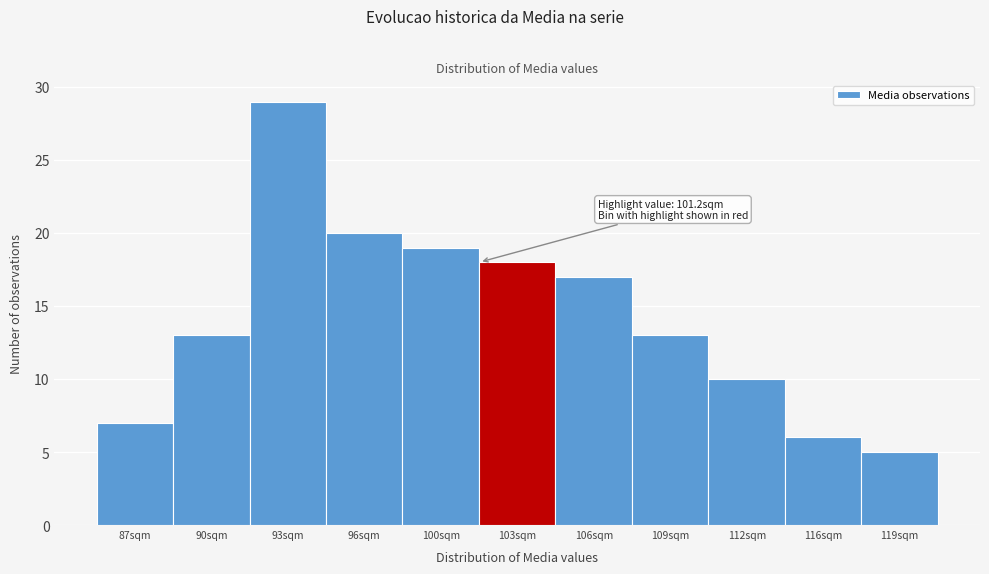

Reading right to left, list all the values displayed in this chart.

5	6	10	13	17	18	19	20	29	13	7